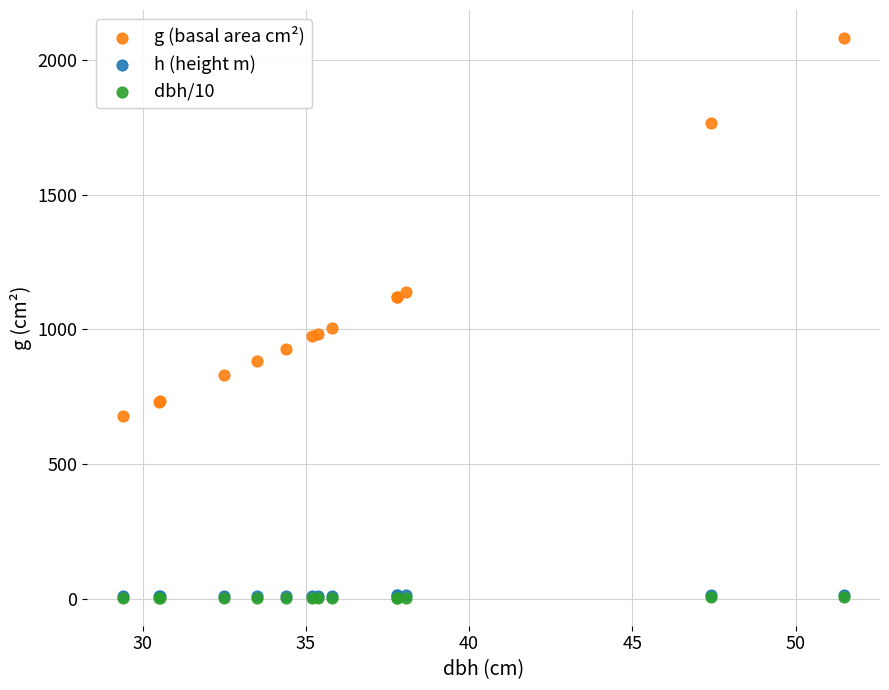

What are all the series names shown in the legend?

g (basal area cm²), h (height m), dbh/10